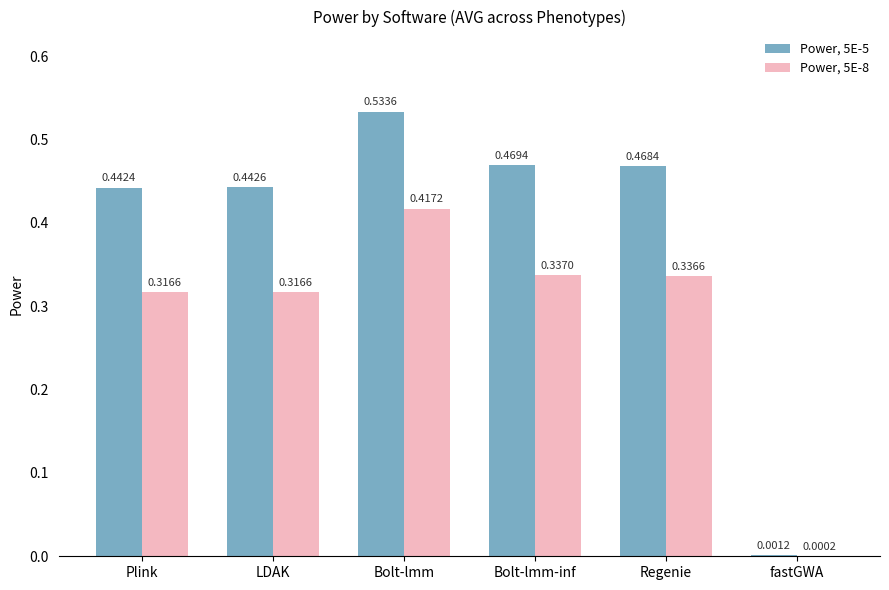

Between Bolt-lmm-inf and Regenie, which series saw the biggest shift?

Power, 5E-5